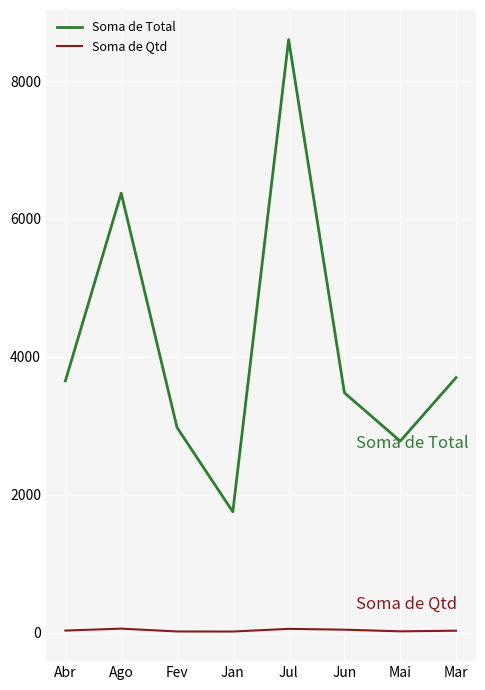

Which series has the largest total across all categories?

Soma de Total